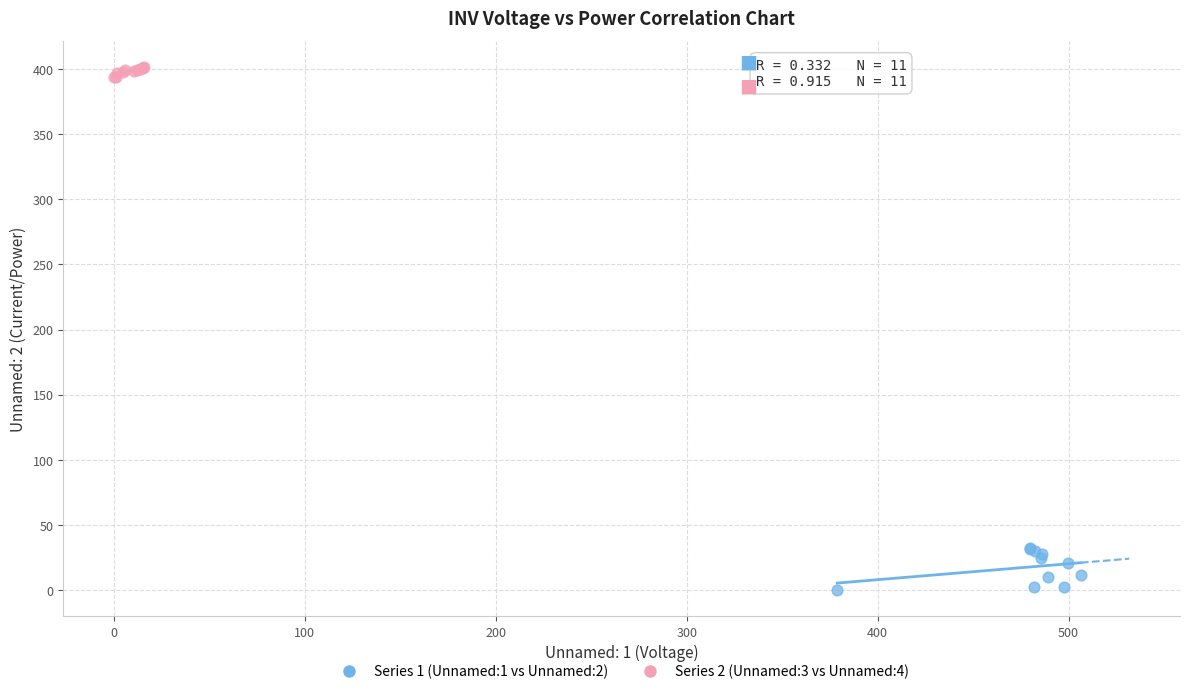

Which series contains the highest Y value?

Series 2 (Unnamed:3 vs Unnamed:4)